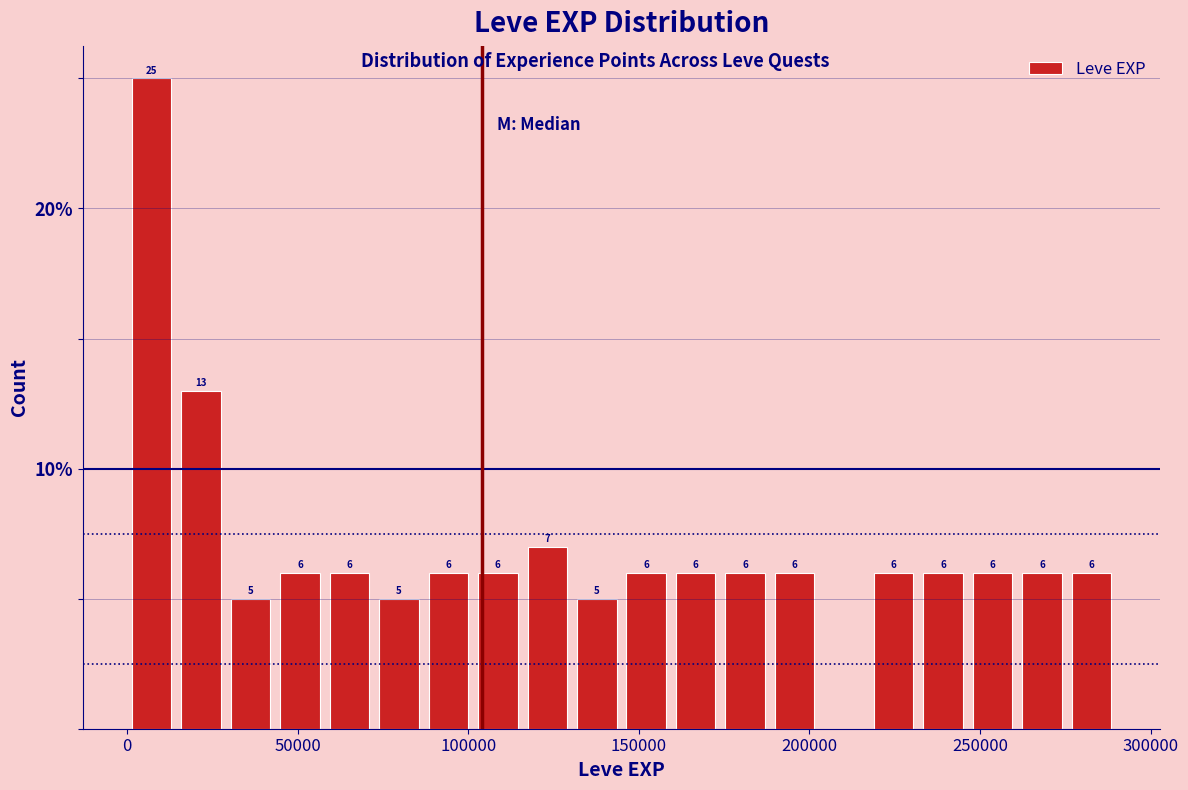

Around what value on the x-axis is the tallest bar? Give the approximate position of its centre, as read against the axis.

5000